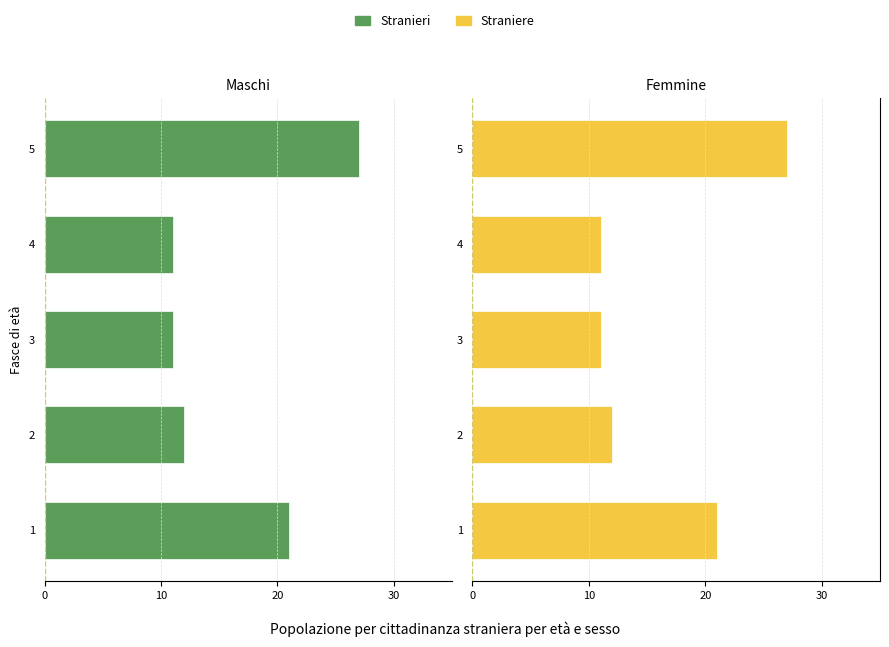

Is it true that Straniere equals 28 at 1?

False